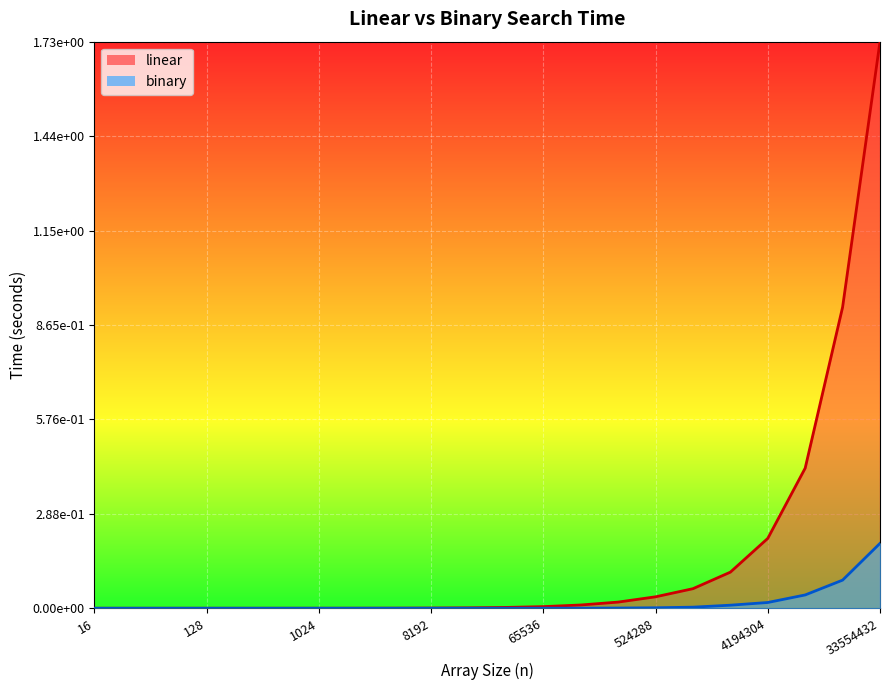

Is the value of linear at 262144 greater than the value of binary at 8192?

Yes